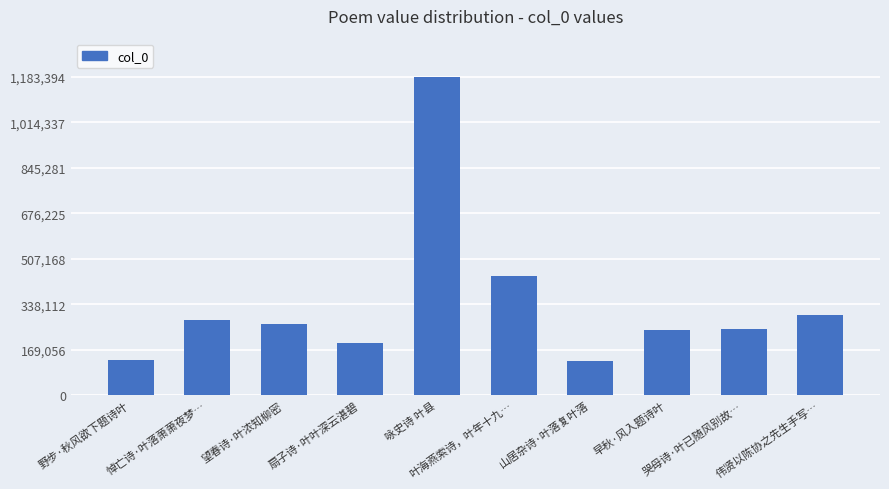

What is the difference between the maximum and minimum values?

1056221